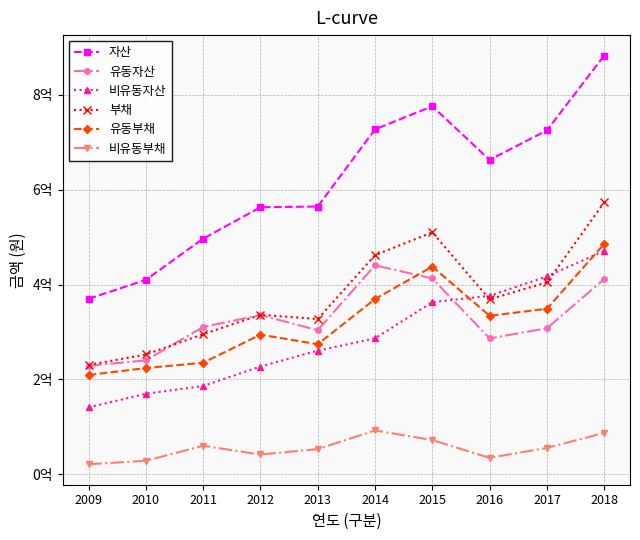

Where does the 유동부채 series first go above 334355356?

2014